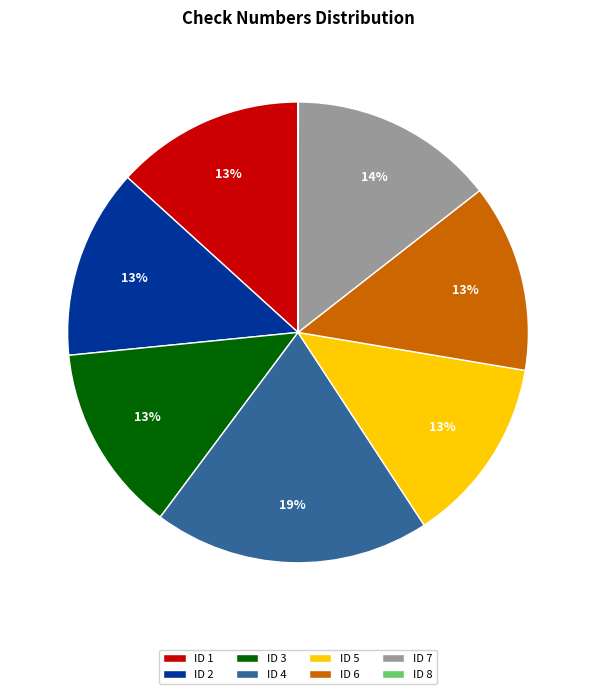

The ID 5 slice represents 13% of the pie. True or false?

True